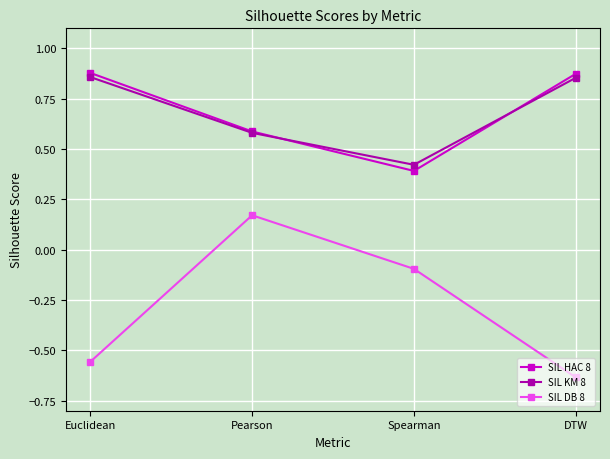

What is the label of the 1st point from the right?

DTW